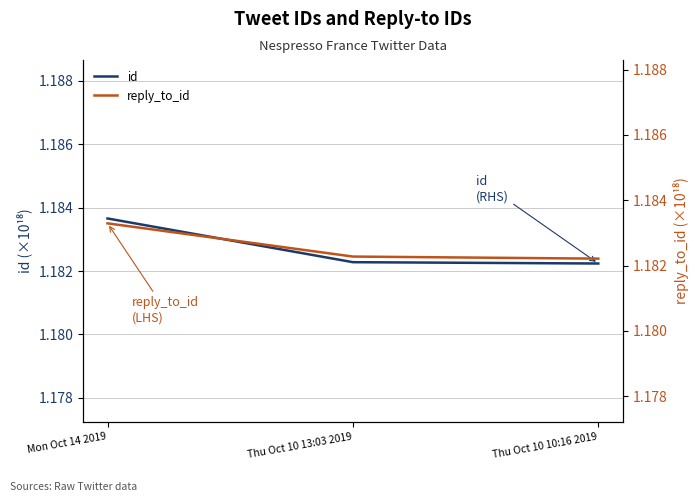

Which has a higher value, Mon Oct 14 2019 or Thu Oct 10 10:16 2019?

Mon Oct 14 2019